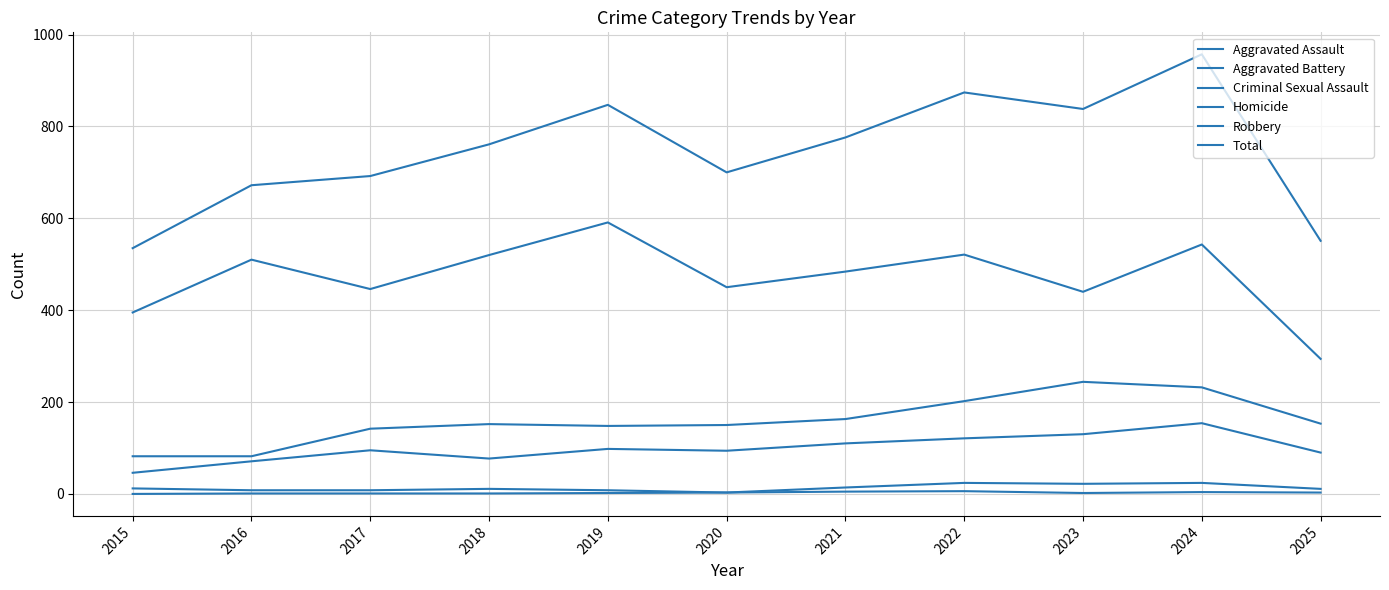

What is the sum of the Aggravated Battery values at 2018 and 2017?

294